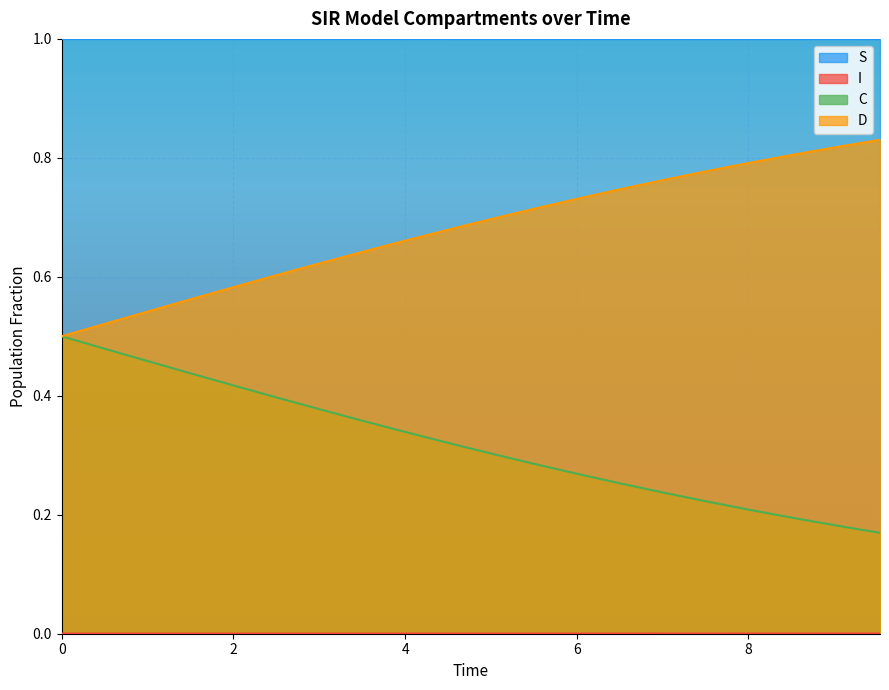

True or false: D and S intersect in this chart.

False